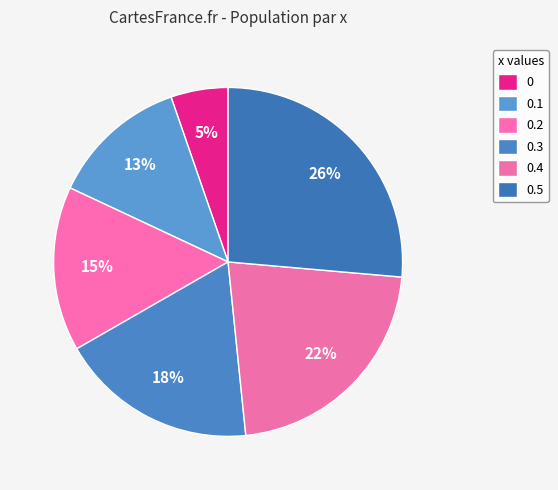

How much of the chart is everything except 0.5?

73.6%